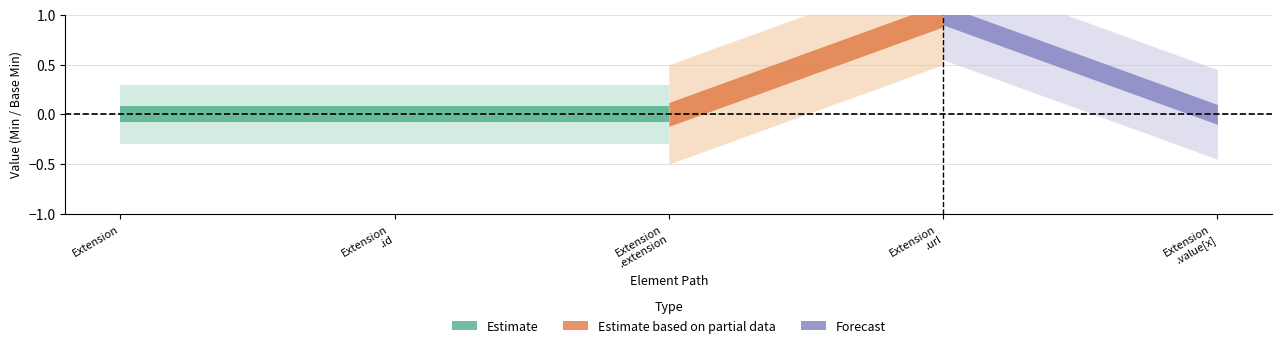

What position from the right is Extension?

5